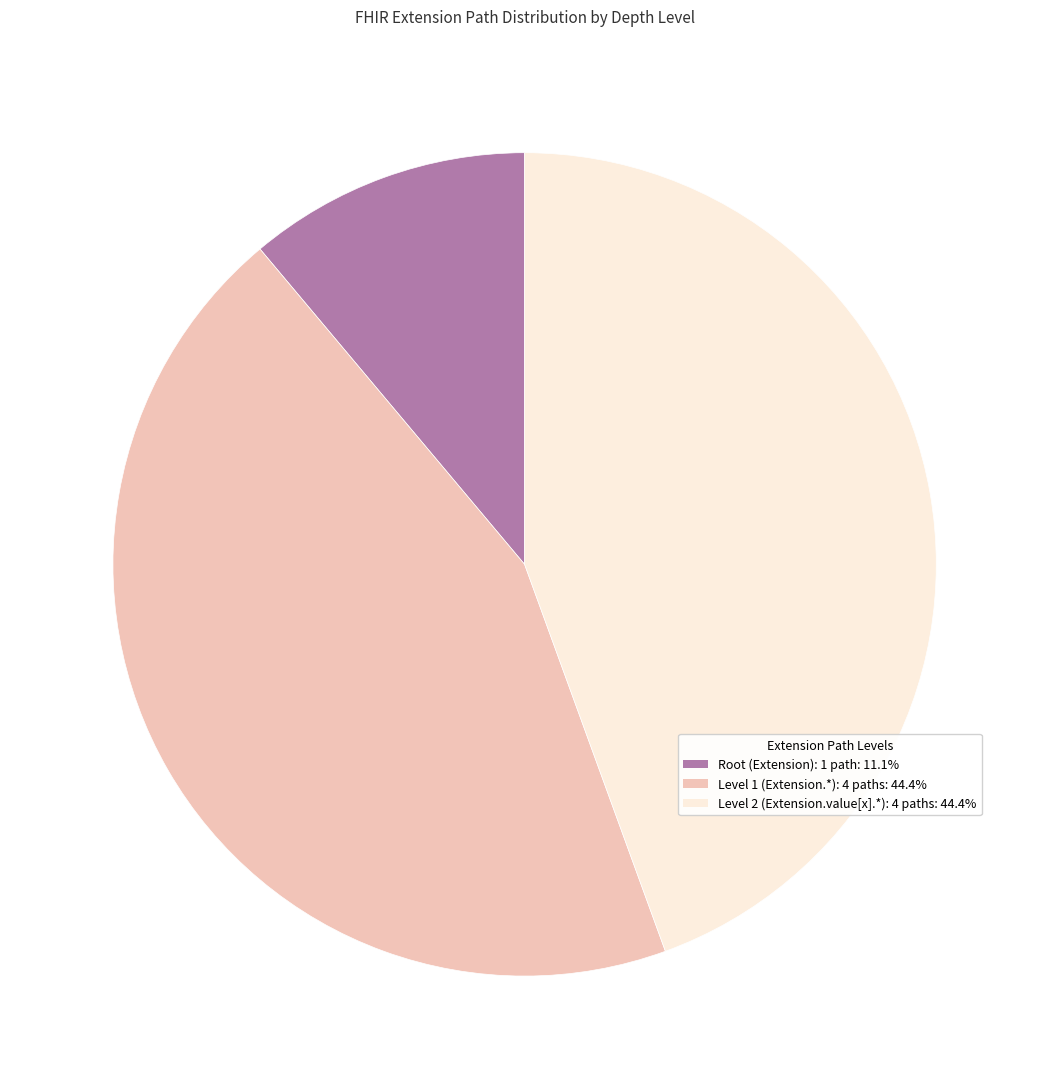

Is there any slice that represents more than half of the pie?

No